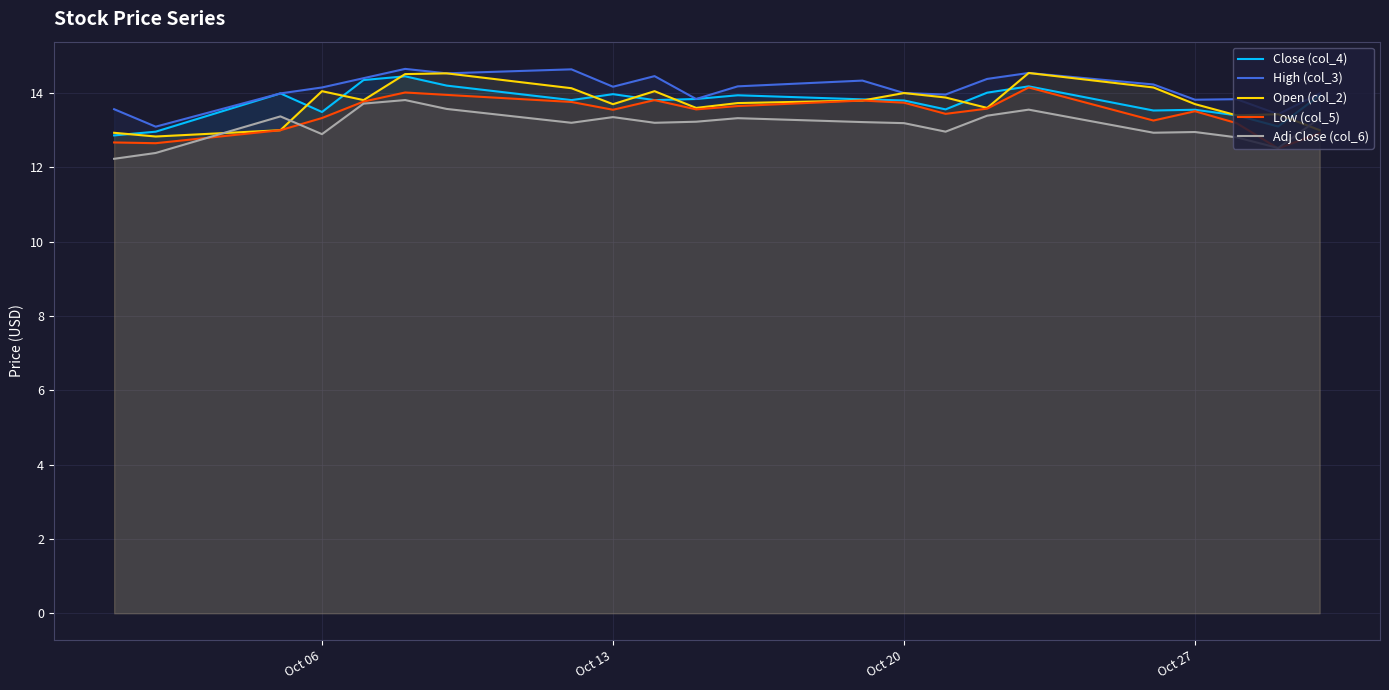

What is the minimum value shown in the chart?

12.2